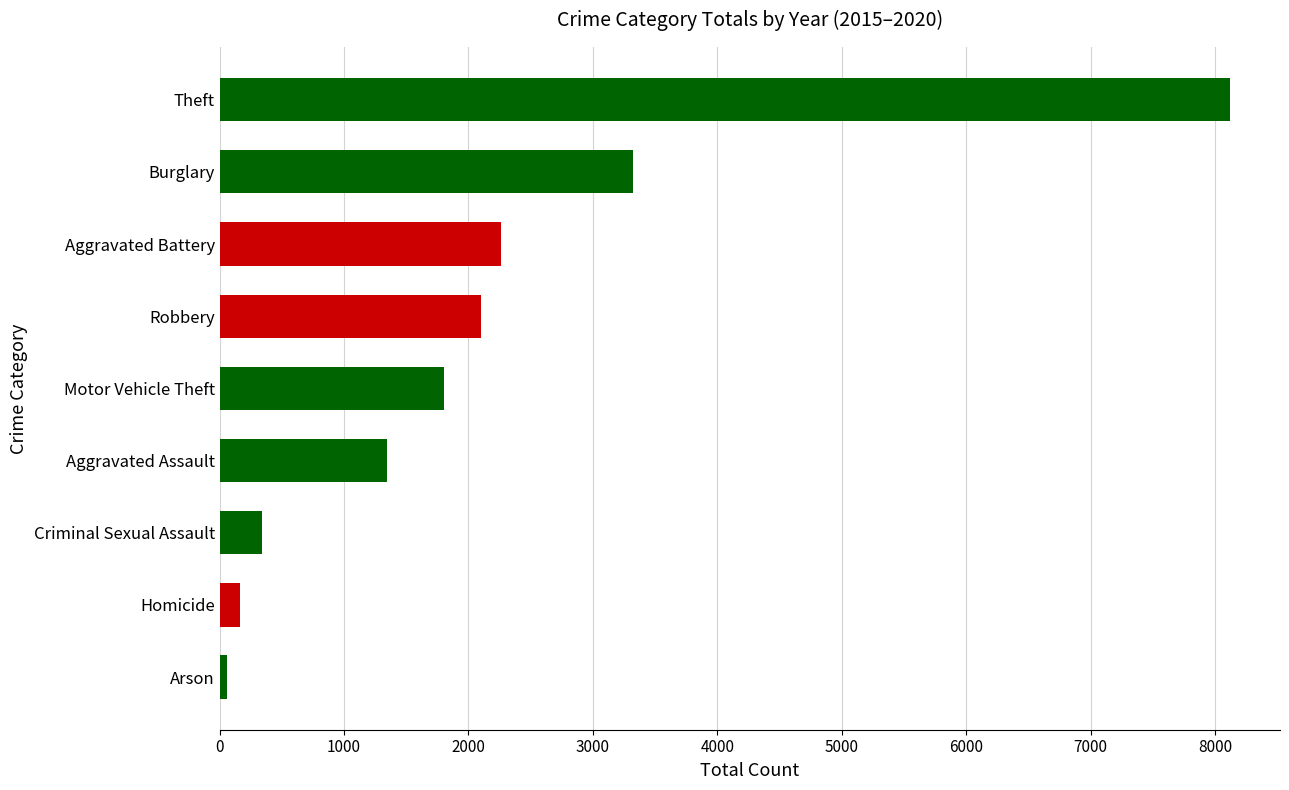

What is the minimum value shown in the chart?

62